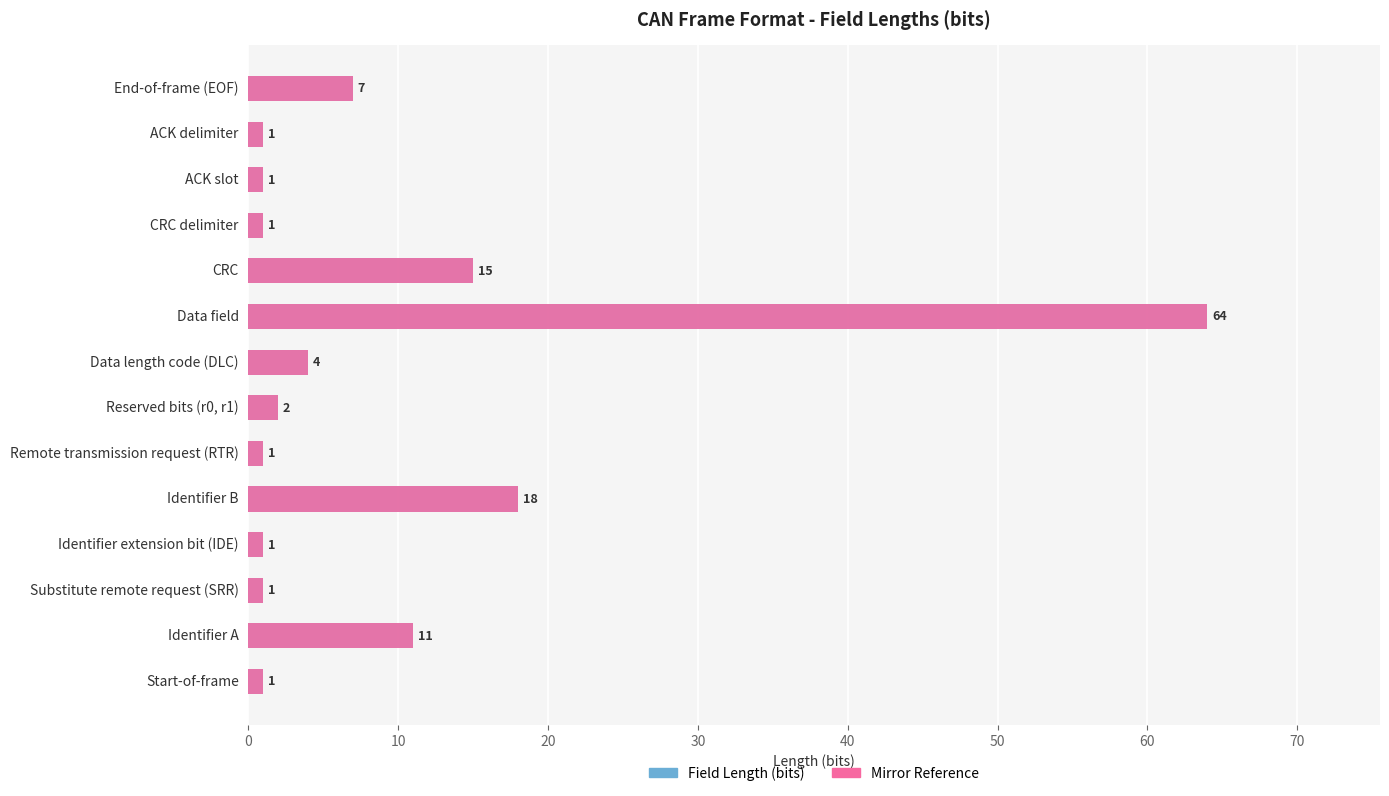

At how many categories does at least one series exceed 17?

2